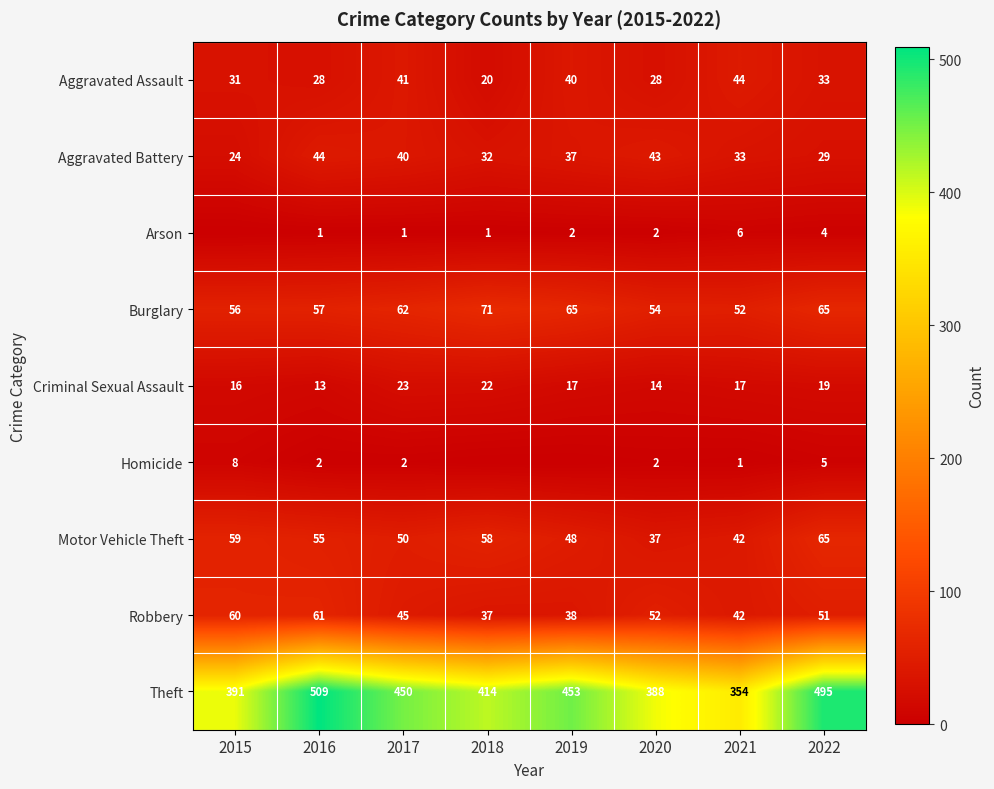

Where is Motor Vehicle Theft nearest to the value 51?

2017